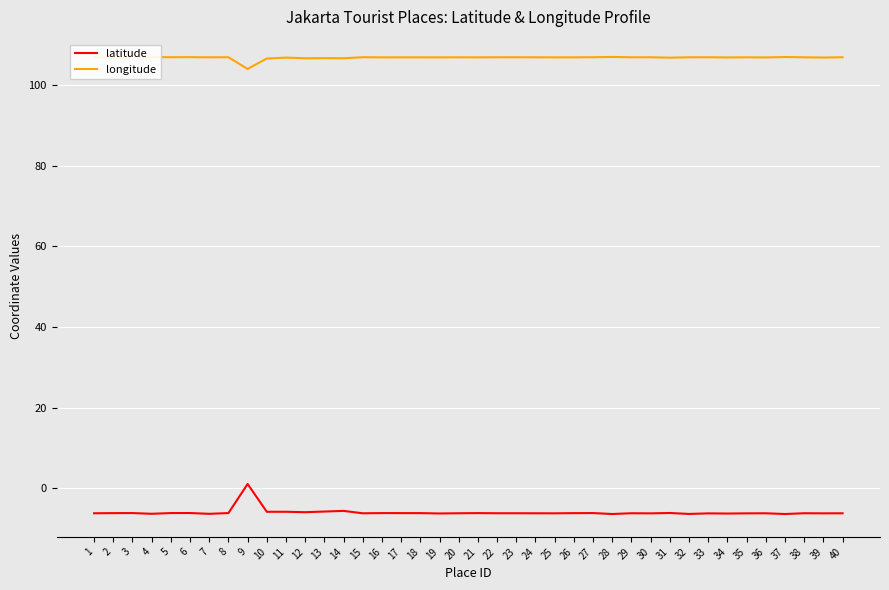

True or false: longitude and latitude cross at least once.

False